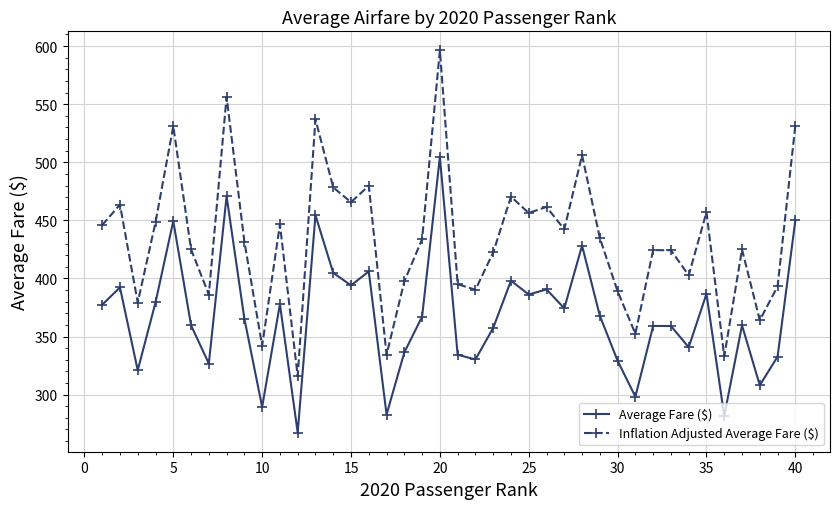

What is the sum of all Inflation Adjusted Average Fare ($) values?

17369.9